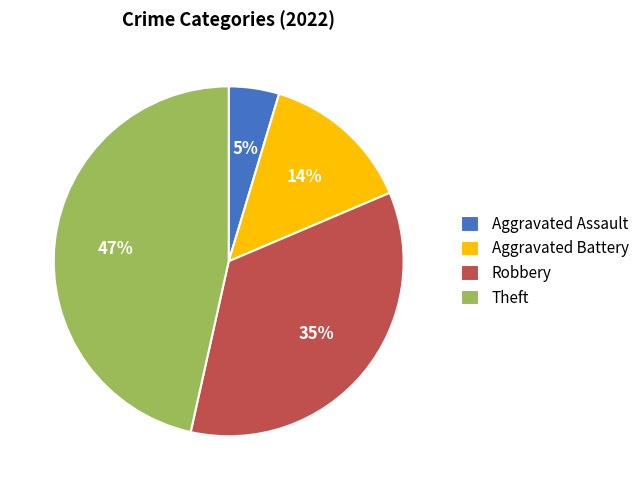

To the nearest percent, what is the combined percentage of Aggravated Assault and Robbery?

40%